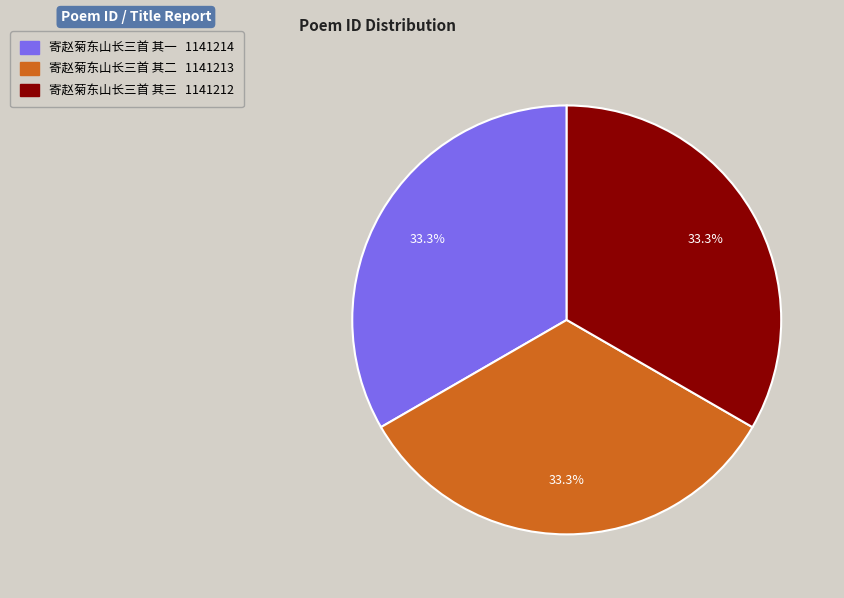

Is it true that 寄赵菊东山长三首 其三 is 33% of the pie?

True